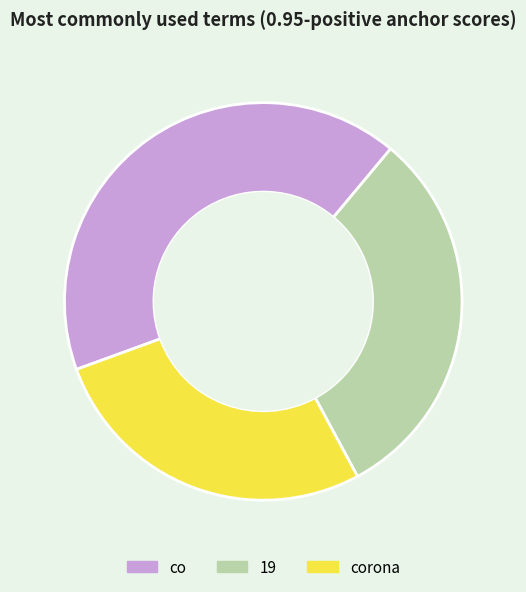

Rank the categories by value from lowest to highest.

corona, 19, co